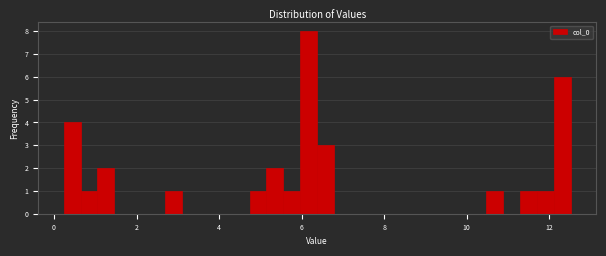

Around what value on the x-axis is the tallest bar? Give the approximate position of its centre, as read against the axis.

6.2